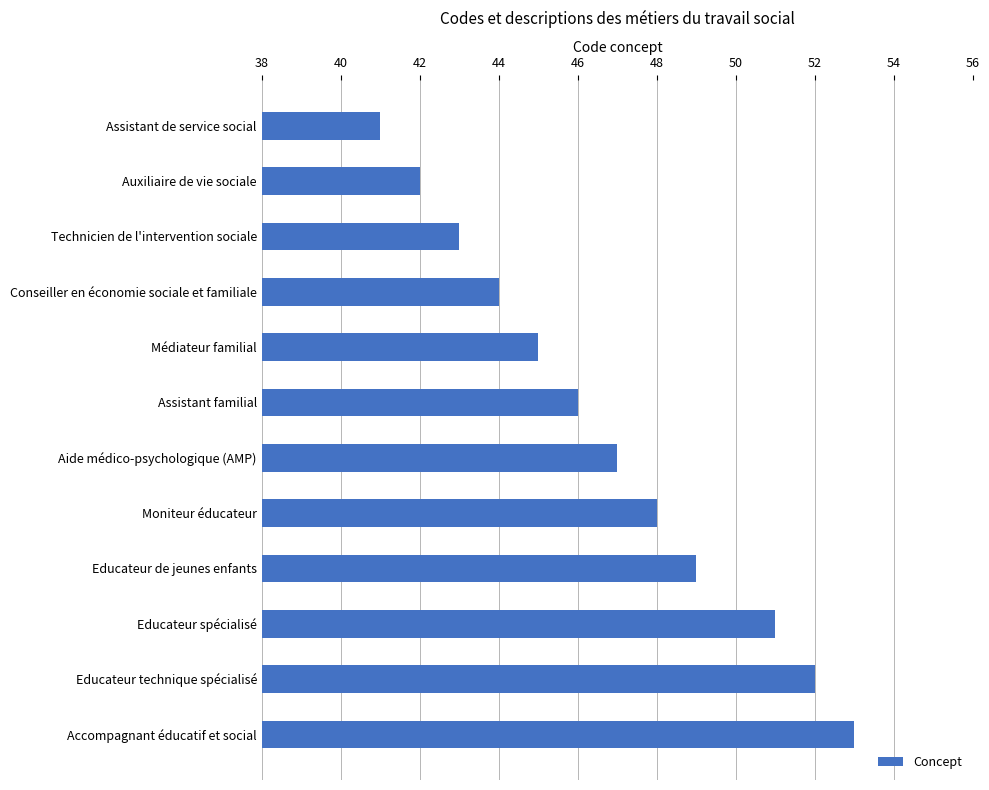

What is the greatest value displayed?

53